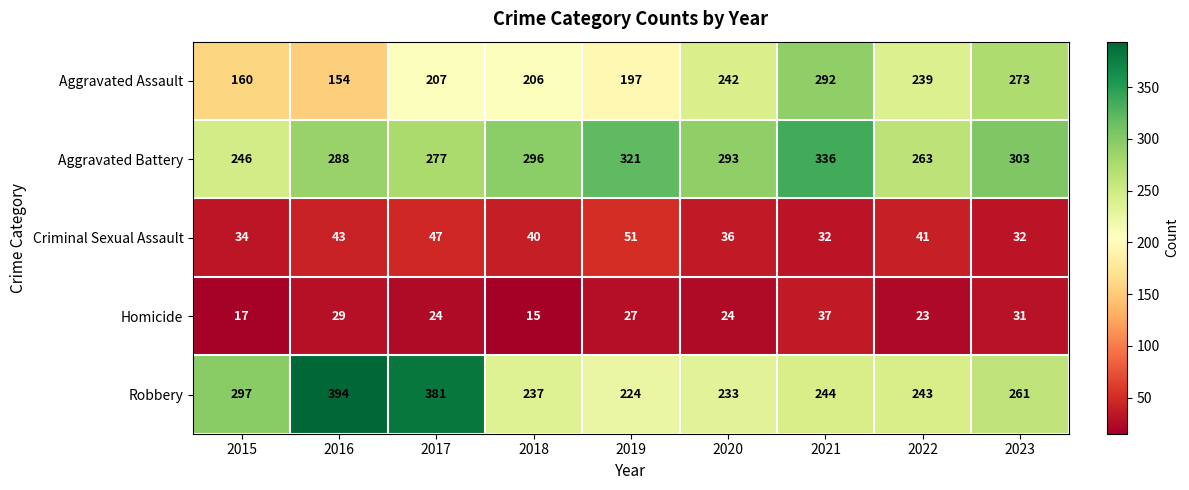

What is the difference between the maximum and second lowest values in the Criminal Sexual Assault series?

19